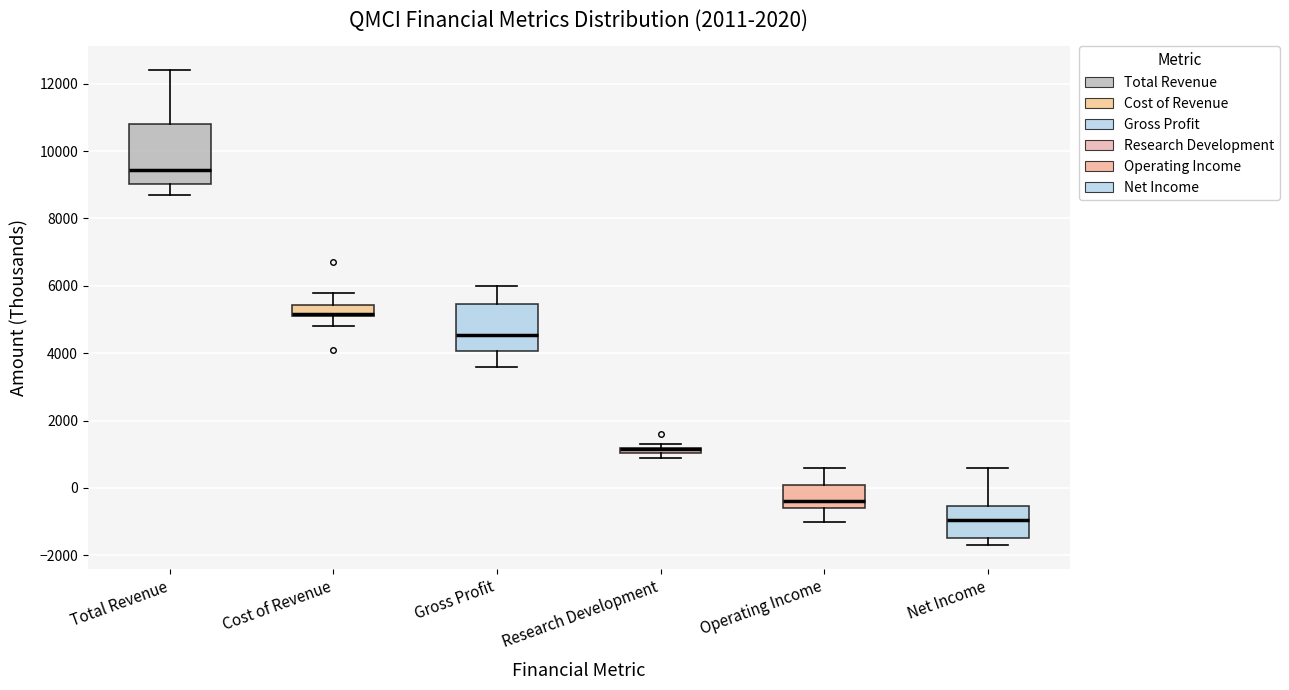

Comparing the boxes themselves (not the whiskers), which one is the tallest?

Total Revenue